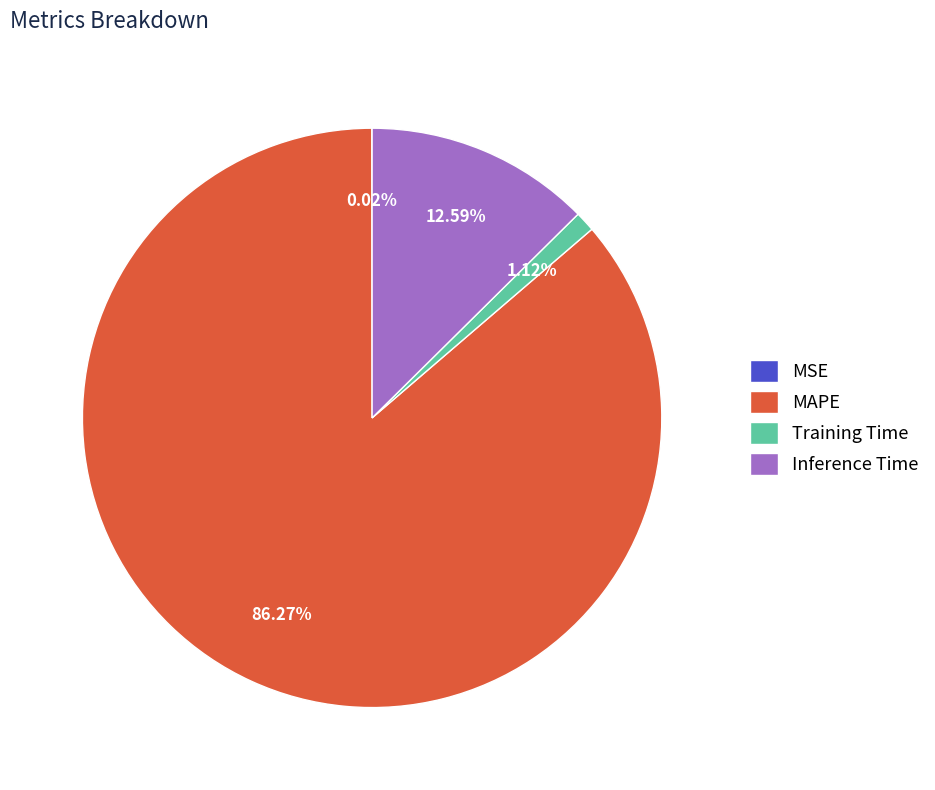

Which category has the biggest portion of the pie?

MAPE